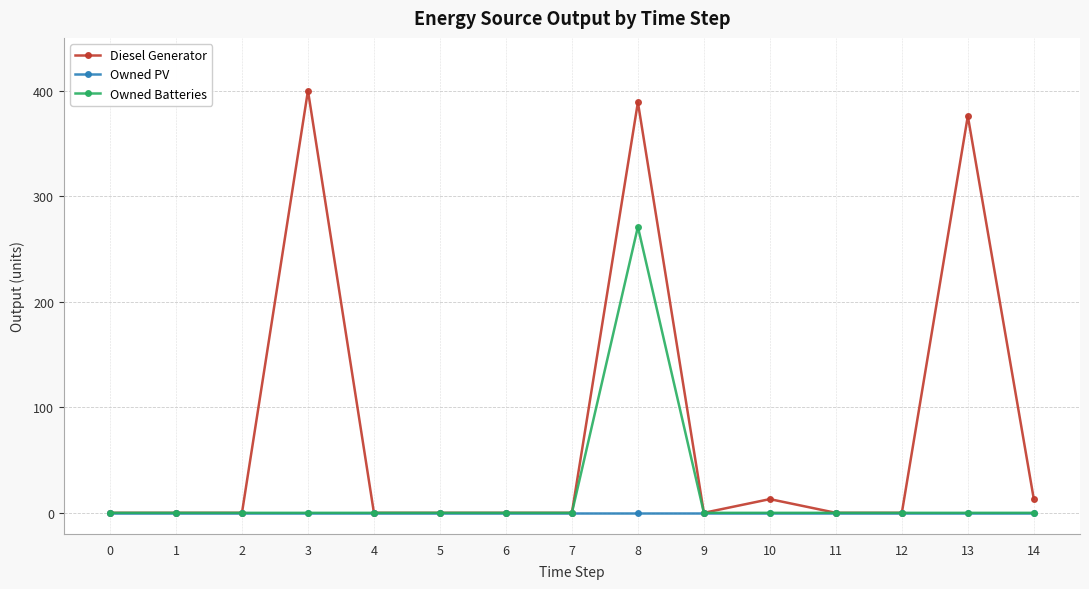

Reading left to right, transcribe all the data shown in this chart.

Diesel Generator: 0	0	0	400	0	0	0	0	389	0	13	0	0	376	13
Owned PV: 0	0	0	0	0	0	0	0	0	0	0	0	0	0	0
Owned Batteries: 0	0	0	0	0	0	0	0	271	0	0	0	0	0	0